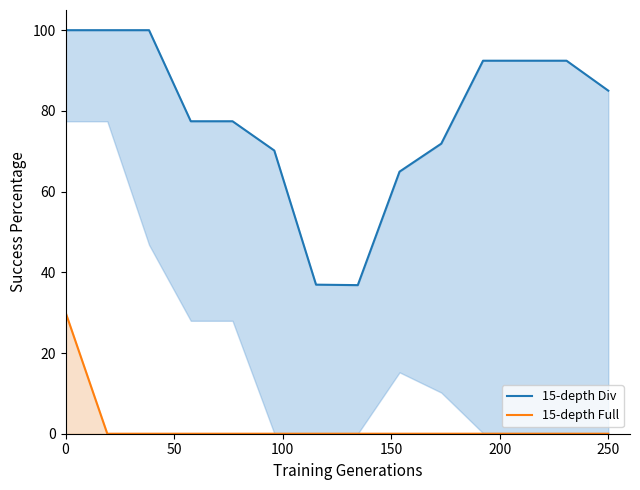

What is the average value of the 15-depth Div series?

78.4